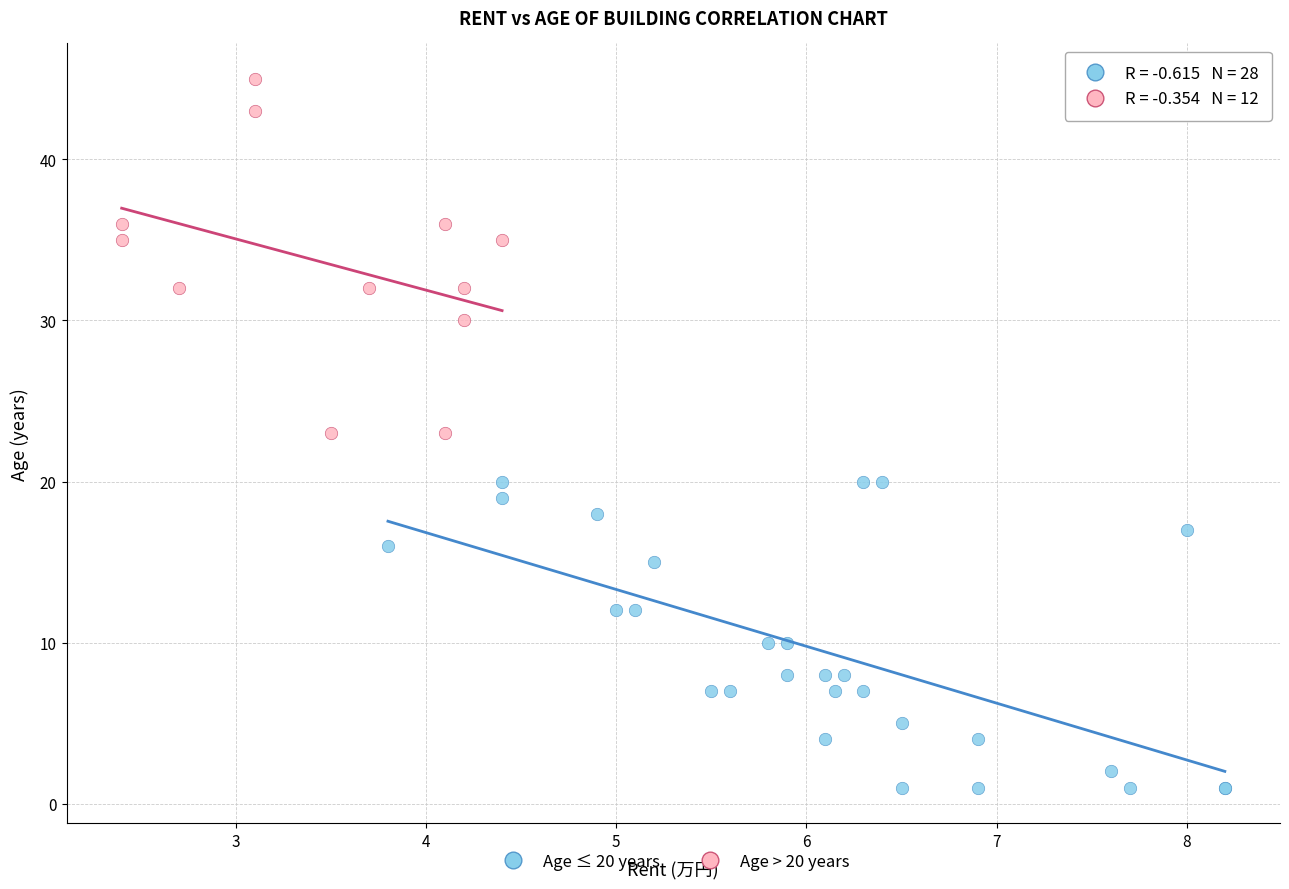

Which series contains the highest Y value?

Age > 20 years